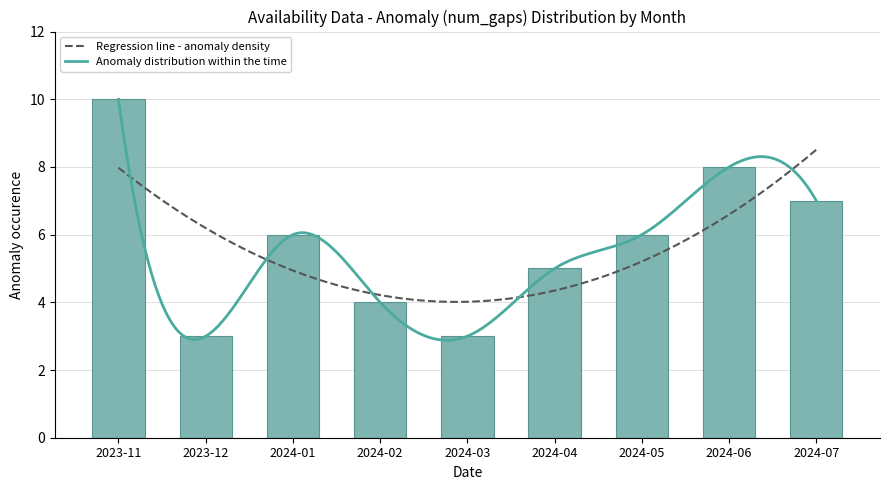

How many bars are there in total?

9